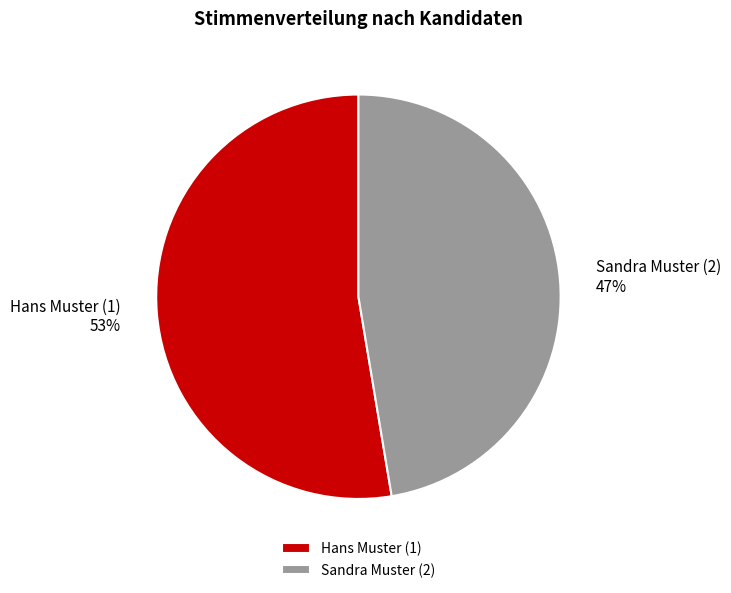

To the nearest percent, what is the combined percentage of Sandra Muster (2) and Hans Muster (1)?

100%